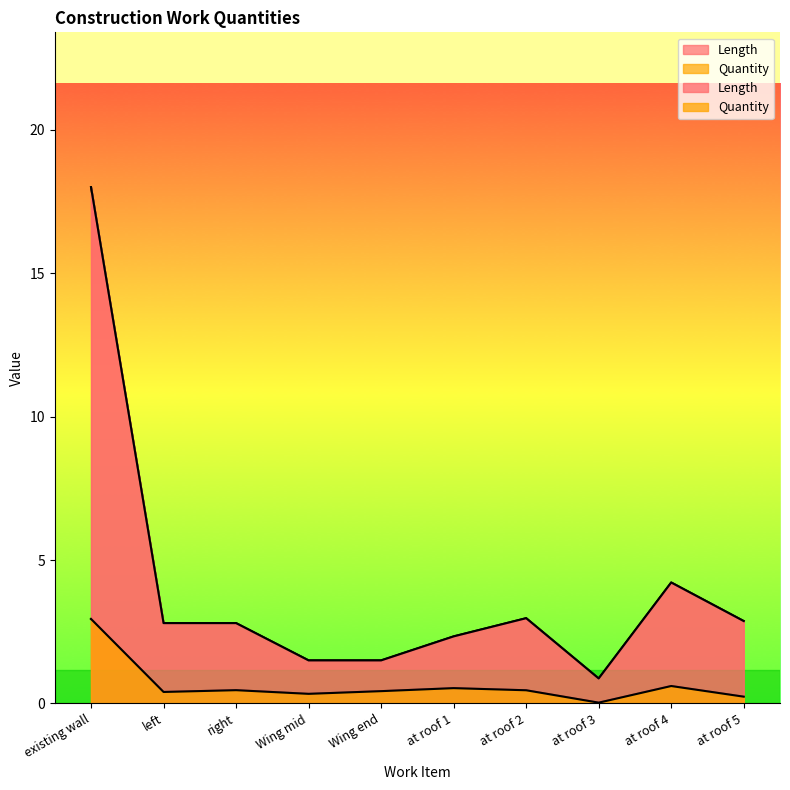

List the labels in order of Quantity value, smallest first.

at roof 3, at roof 5, Wing mid, left, Wing end, at roof 2, right, at roof 1, at roof 4, existing wall